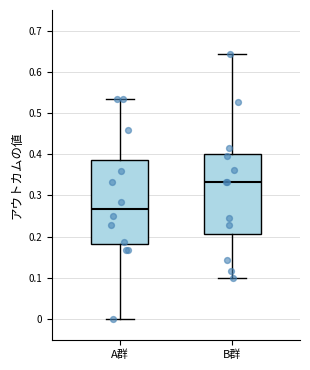

Which box's median line is the highest?

B群